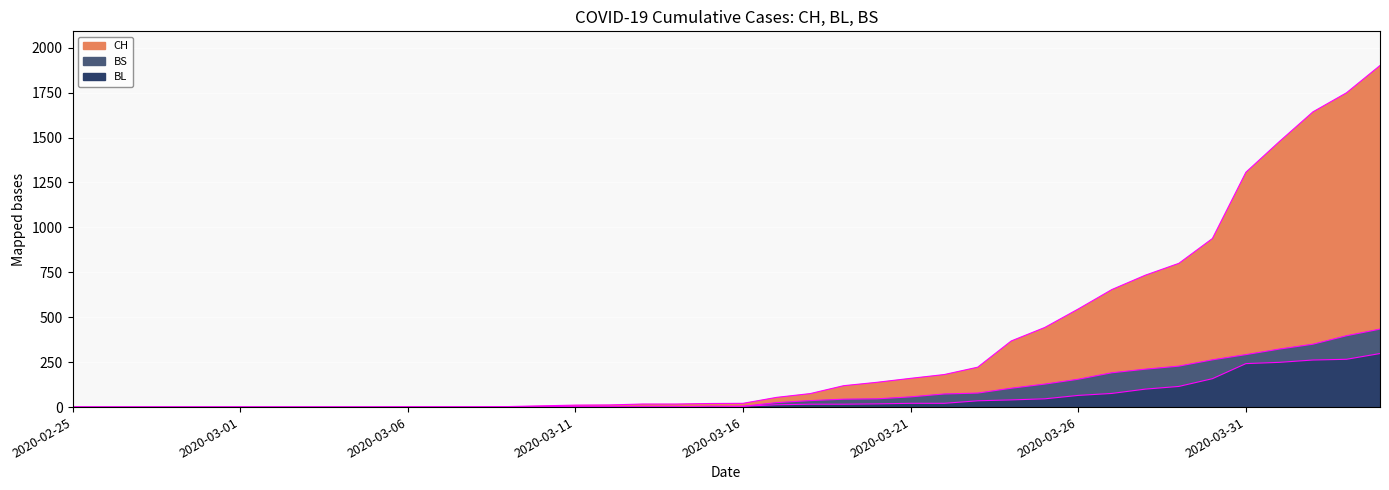

Which series has the widest spread of values?

CH